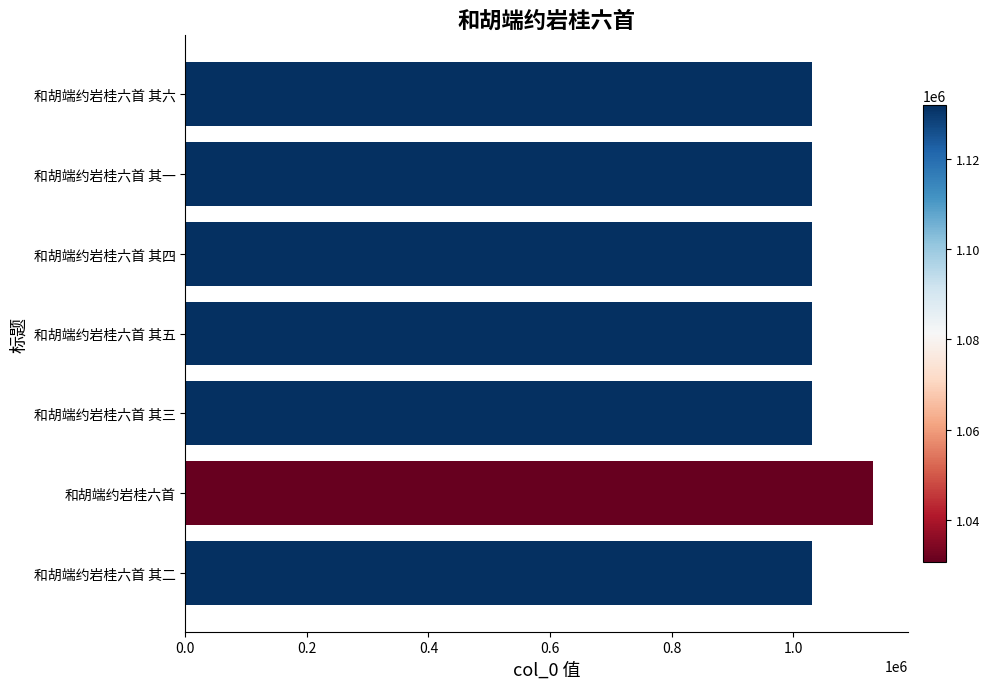

Approximately how many times larger is the value at 和胡端约岩桂六首 其一 compared to 和胡端约岩桂六首 其四?

1.0